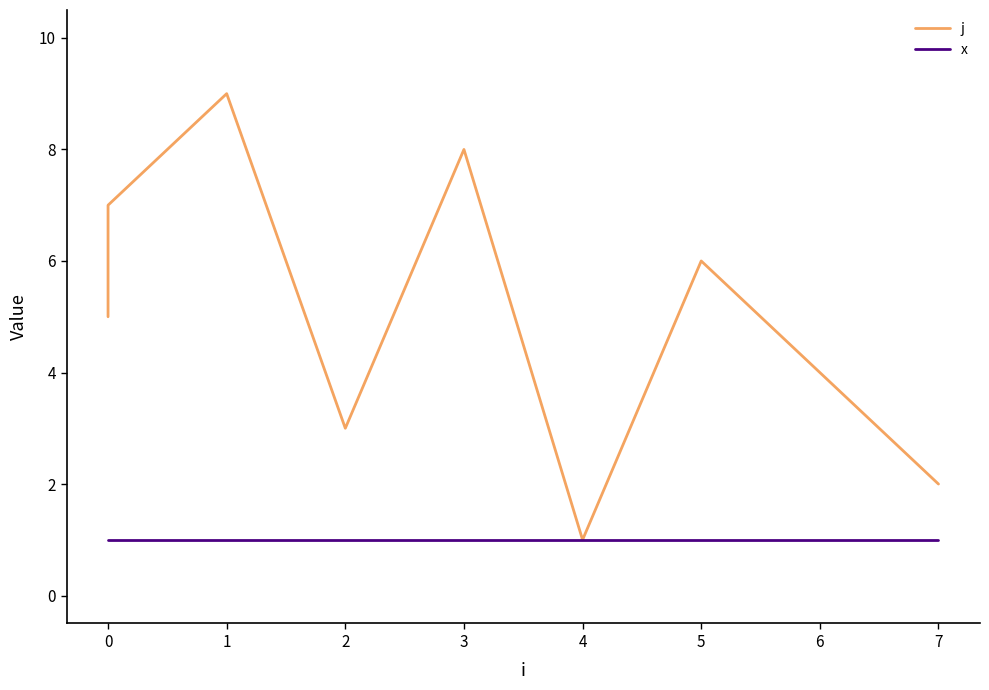

Which series has the largest range (max minus min)?

j